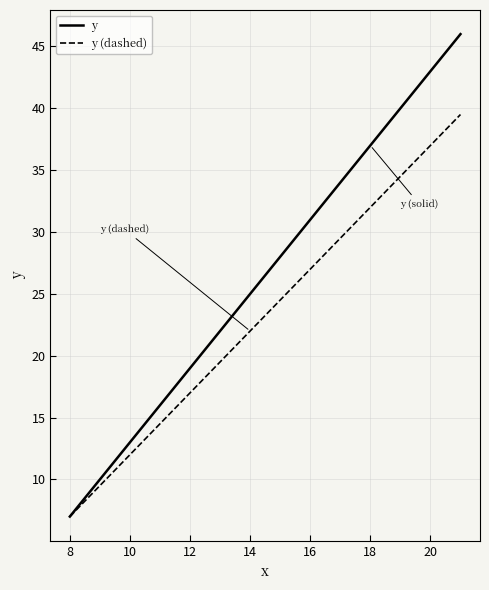

Which series has the widest spread of values?

y